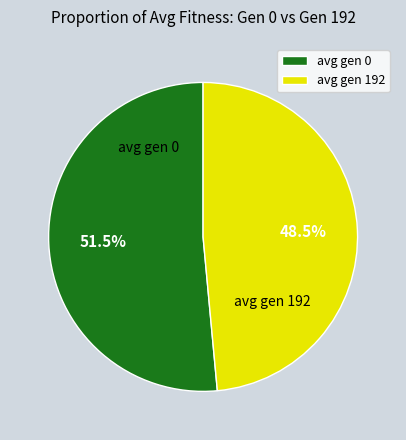

Combined, do avg gen 0 and avg gen 192 account for over 50%?

Yes